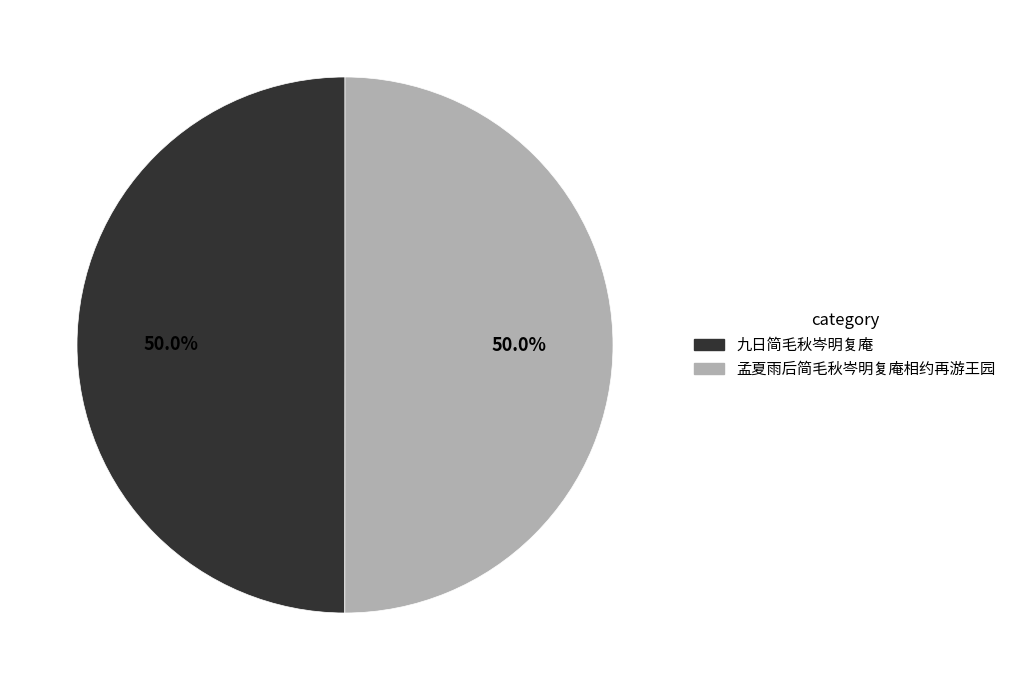

What is the ratio of the value at 孟夏雨后简毛秋岑明复庵相约再游王园 to the value at 九日简毛秋岑明复庵?

1.0